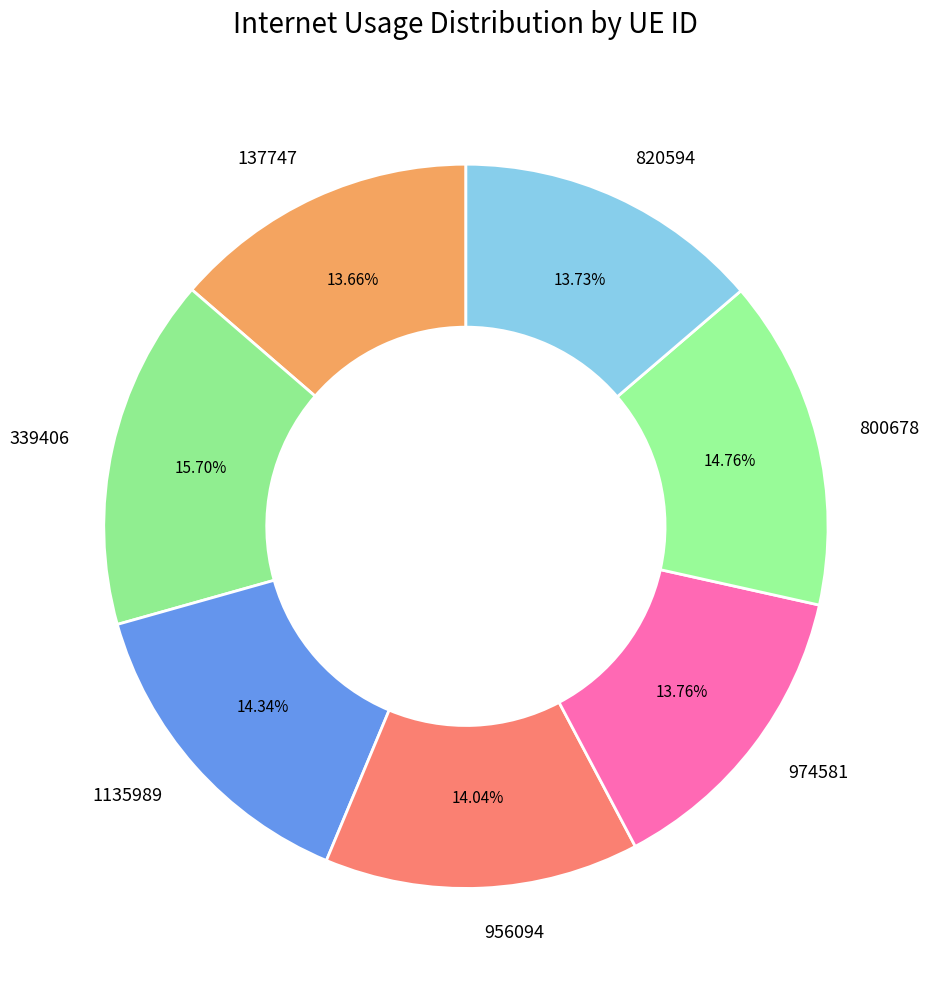

Which category has the biggest portion of the pie?

339406